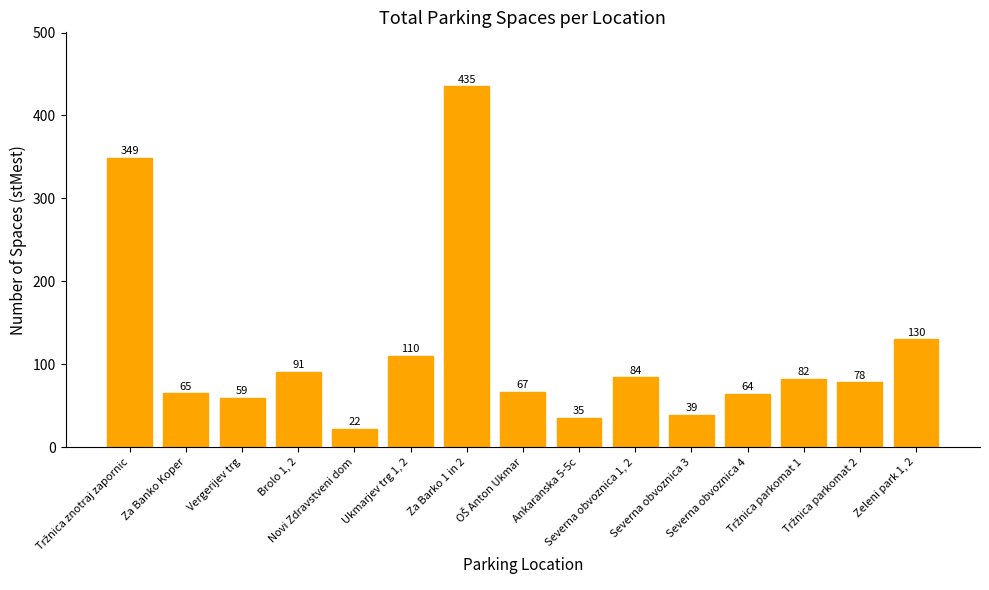

What is the average value?

114